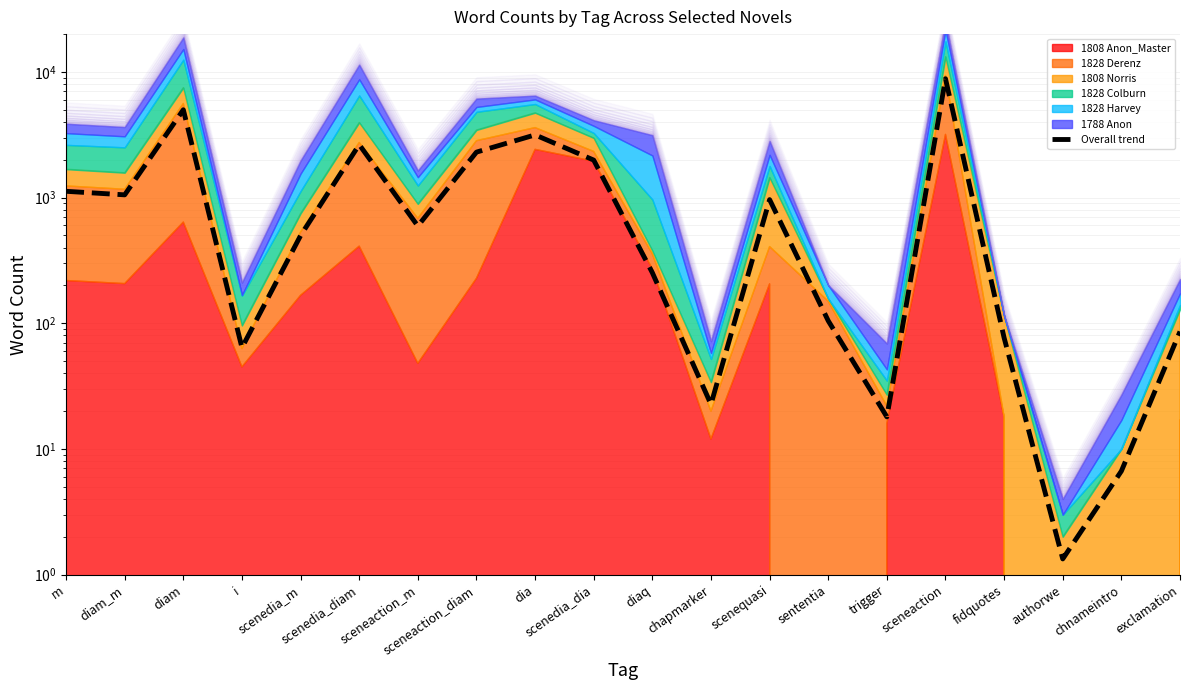

Approximately how many times larger is the value at scenedia_dia compared to scenedia_diam?

0.8